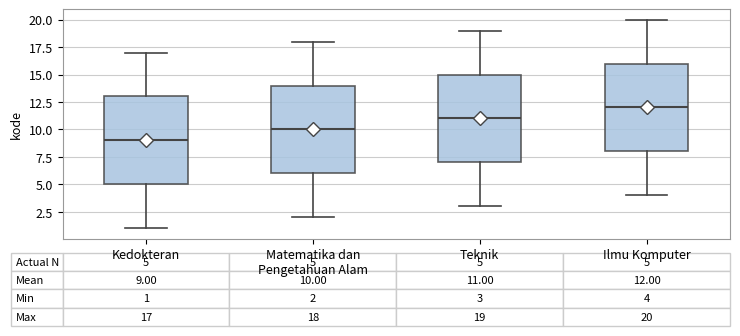

Which box has the highest median line?

Ilmu Komputer